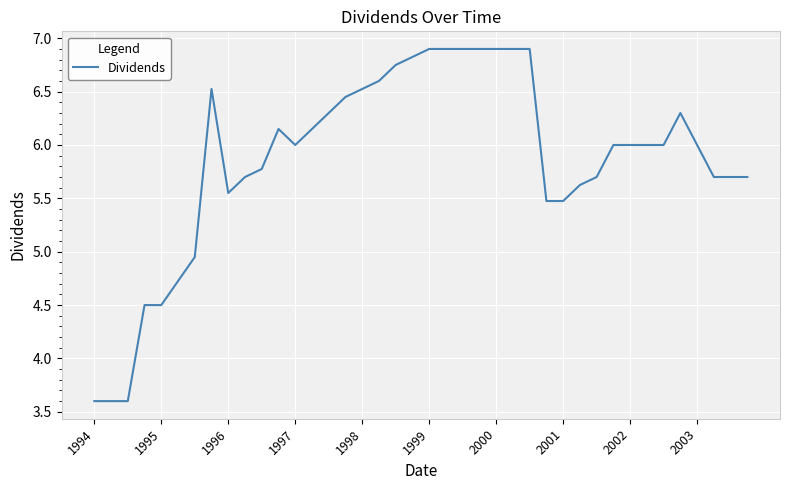

What is the greatest value displayed?

6.9